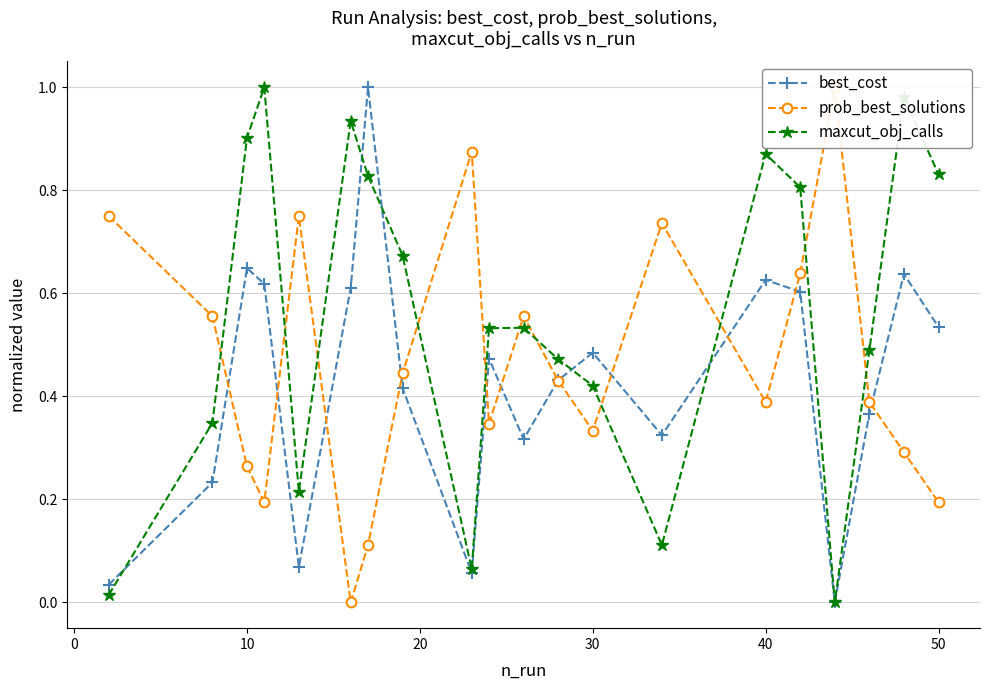

At which category does best_cost reach its first local peak?

10